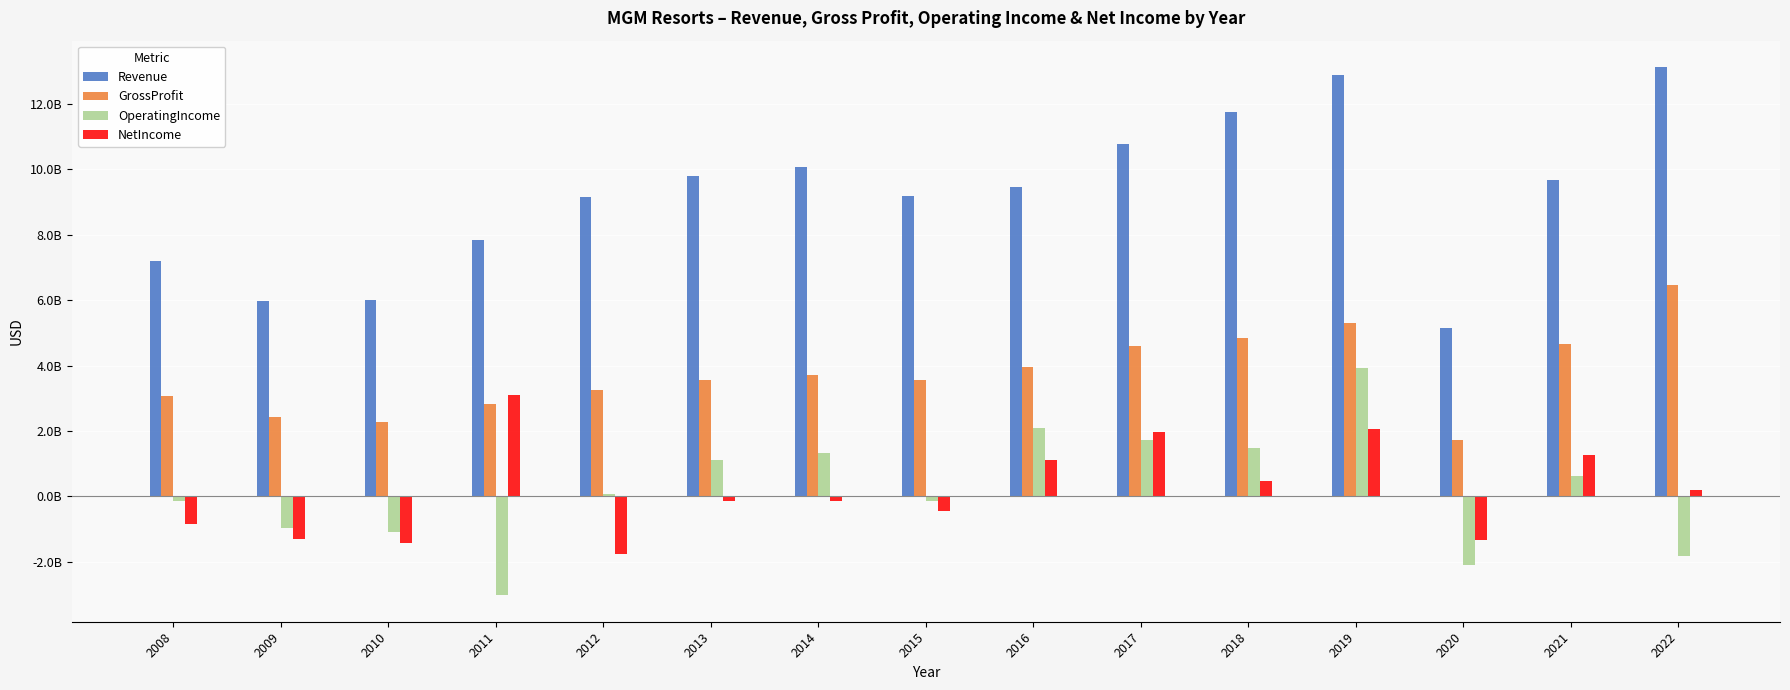

Which series has the largest range (max minus min)?

Revenue